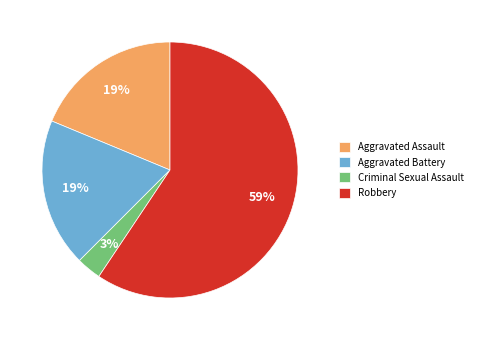

Which slice is the smallest?

Criminal Sexual Assault